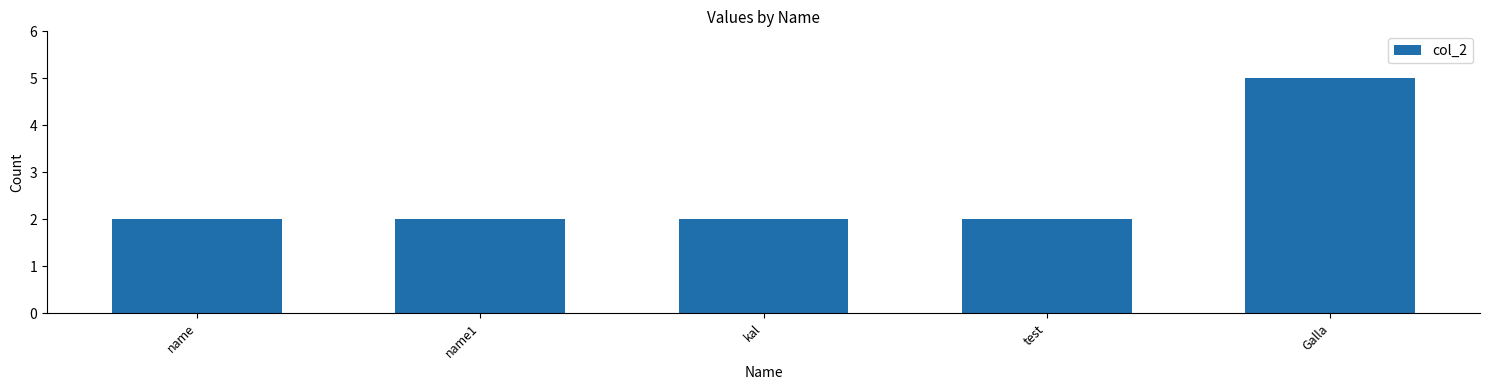

How many data points does each series have?

5